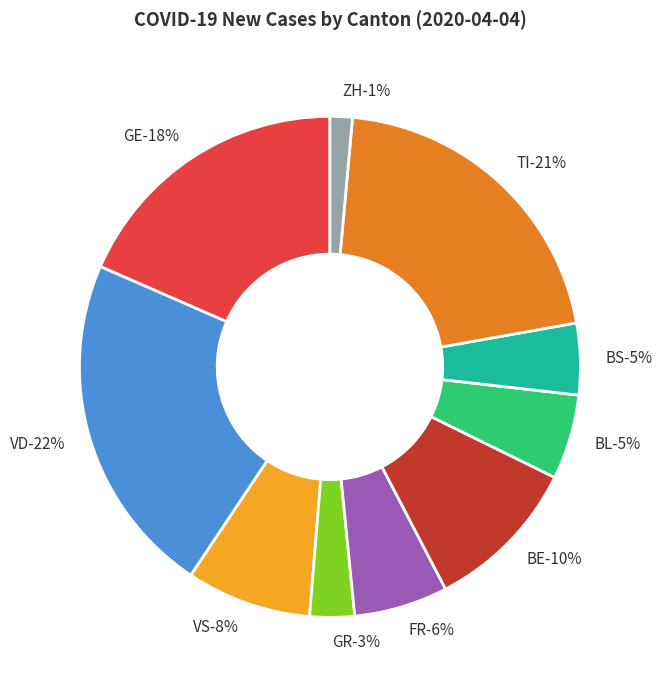

How many segments does this pie chart have?

10